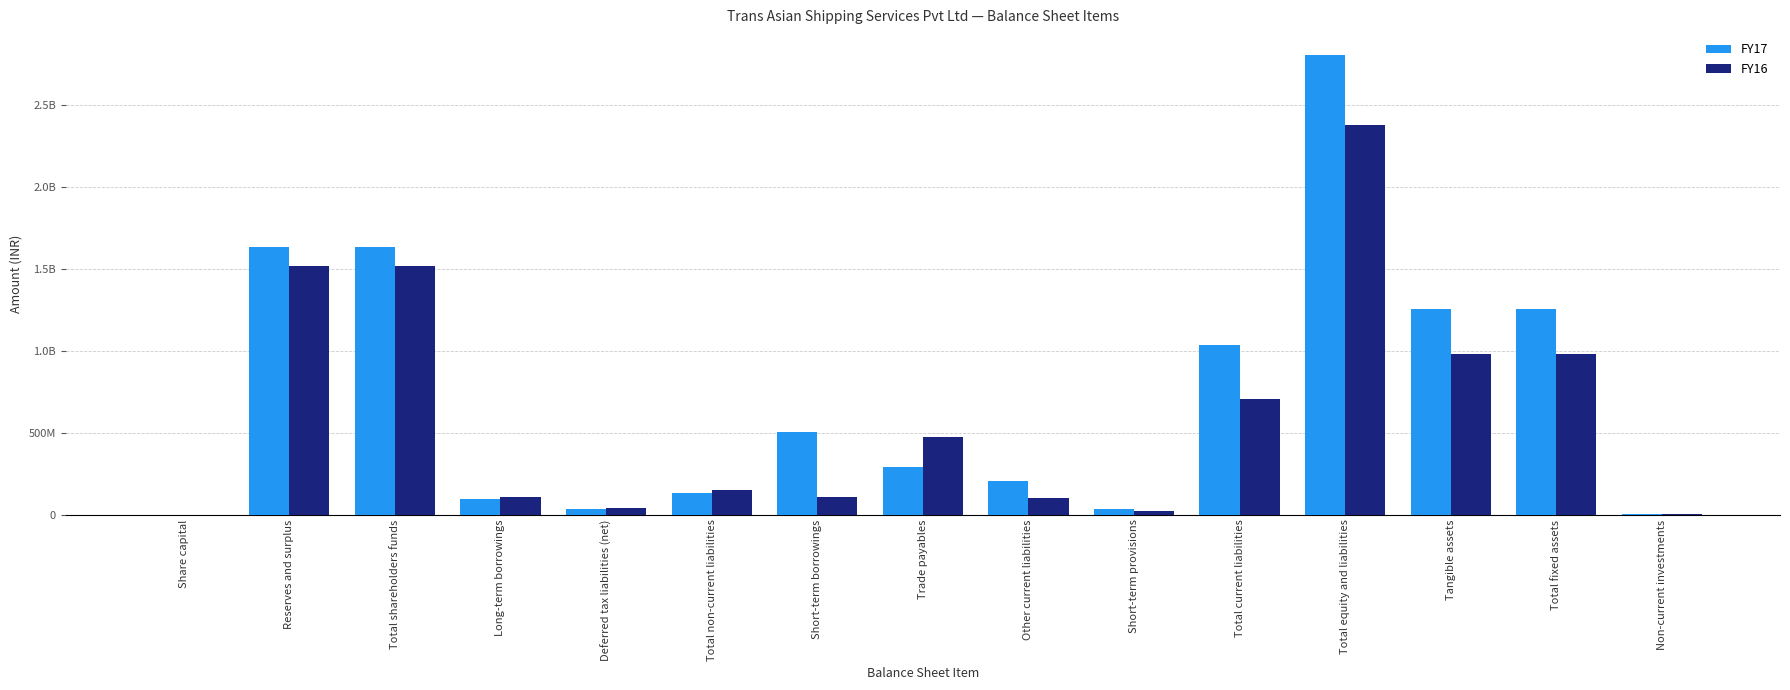

Is it true that FY17 equals 6726400 at Non-current investments?

True